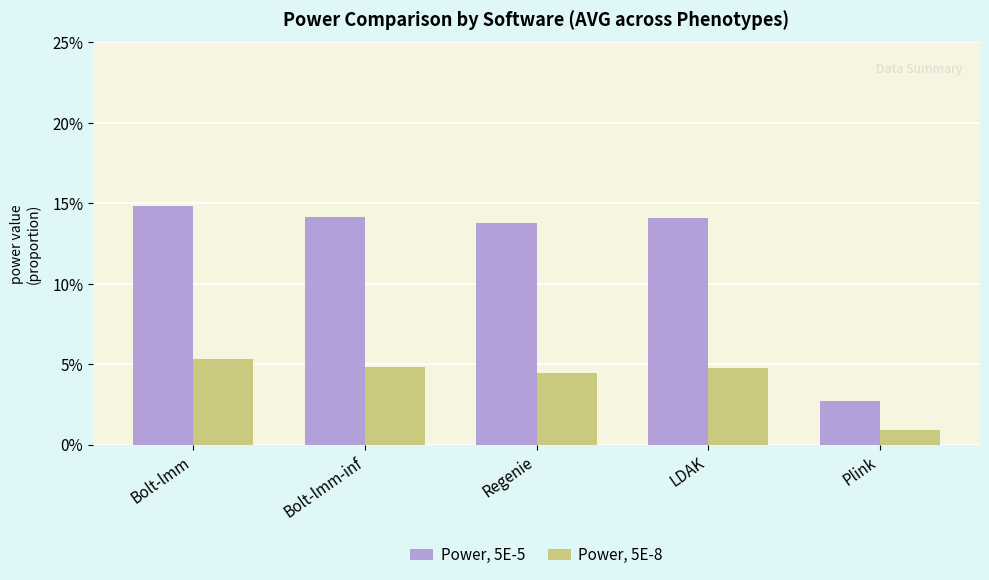

Does the chart contain any negative values?

No